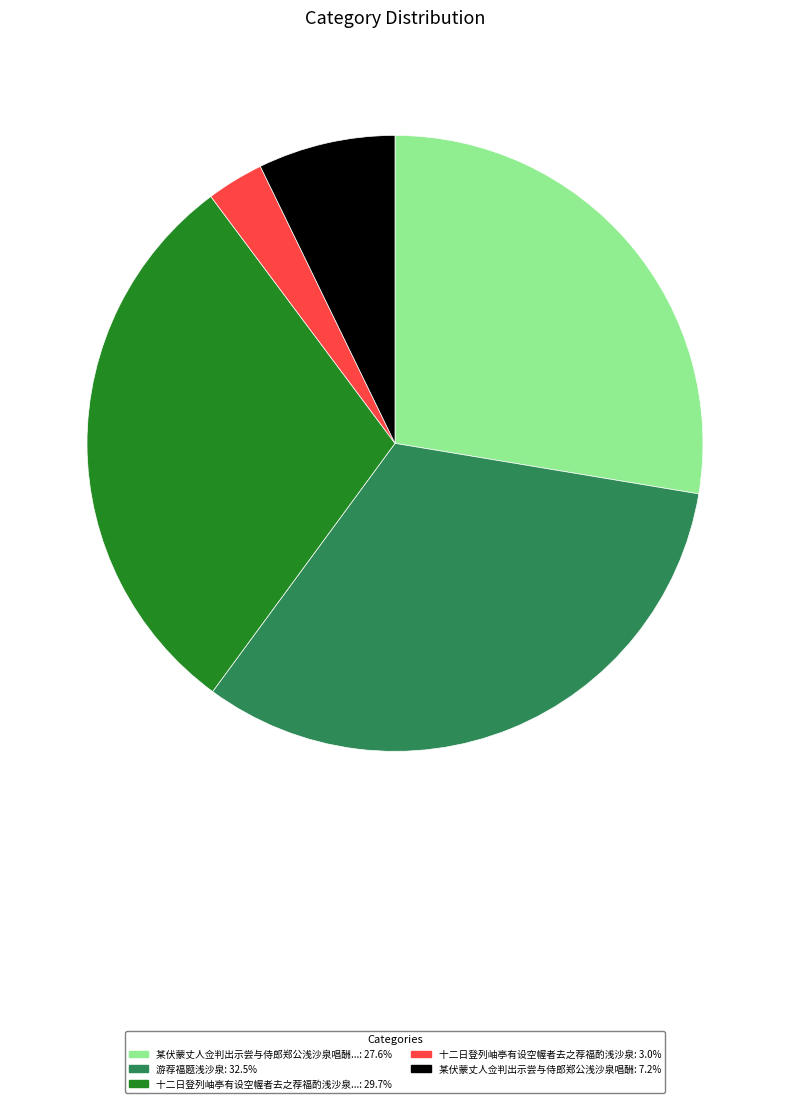

Is there a majority slice in this chart?

No